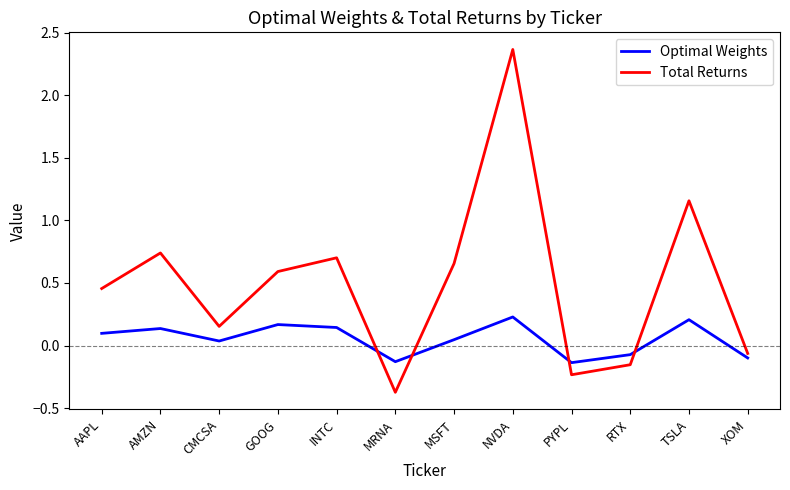

At which category does Optimal Weights reach its first local peak?

AMZN